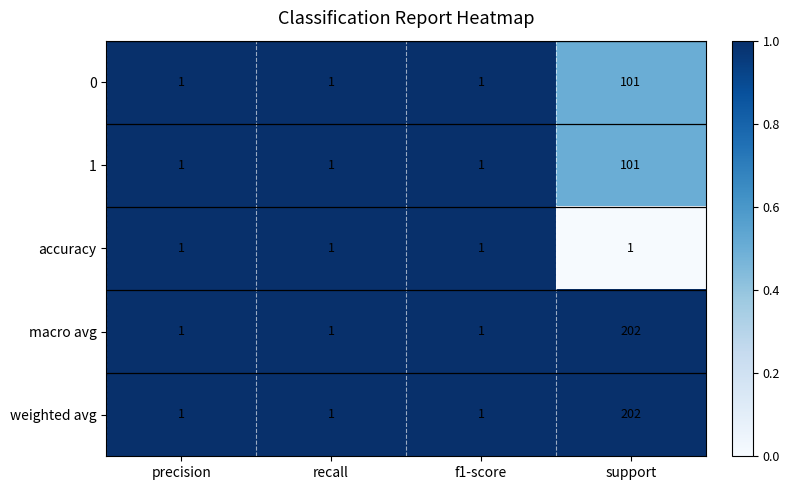

What is the total value across all series at recall?

5